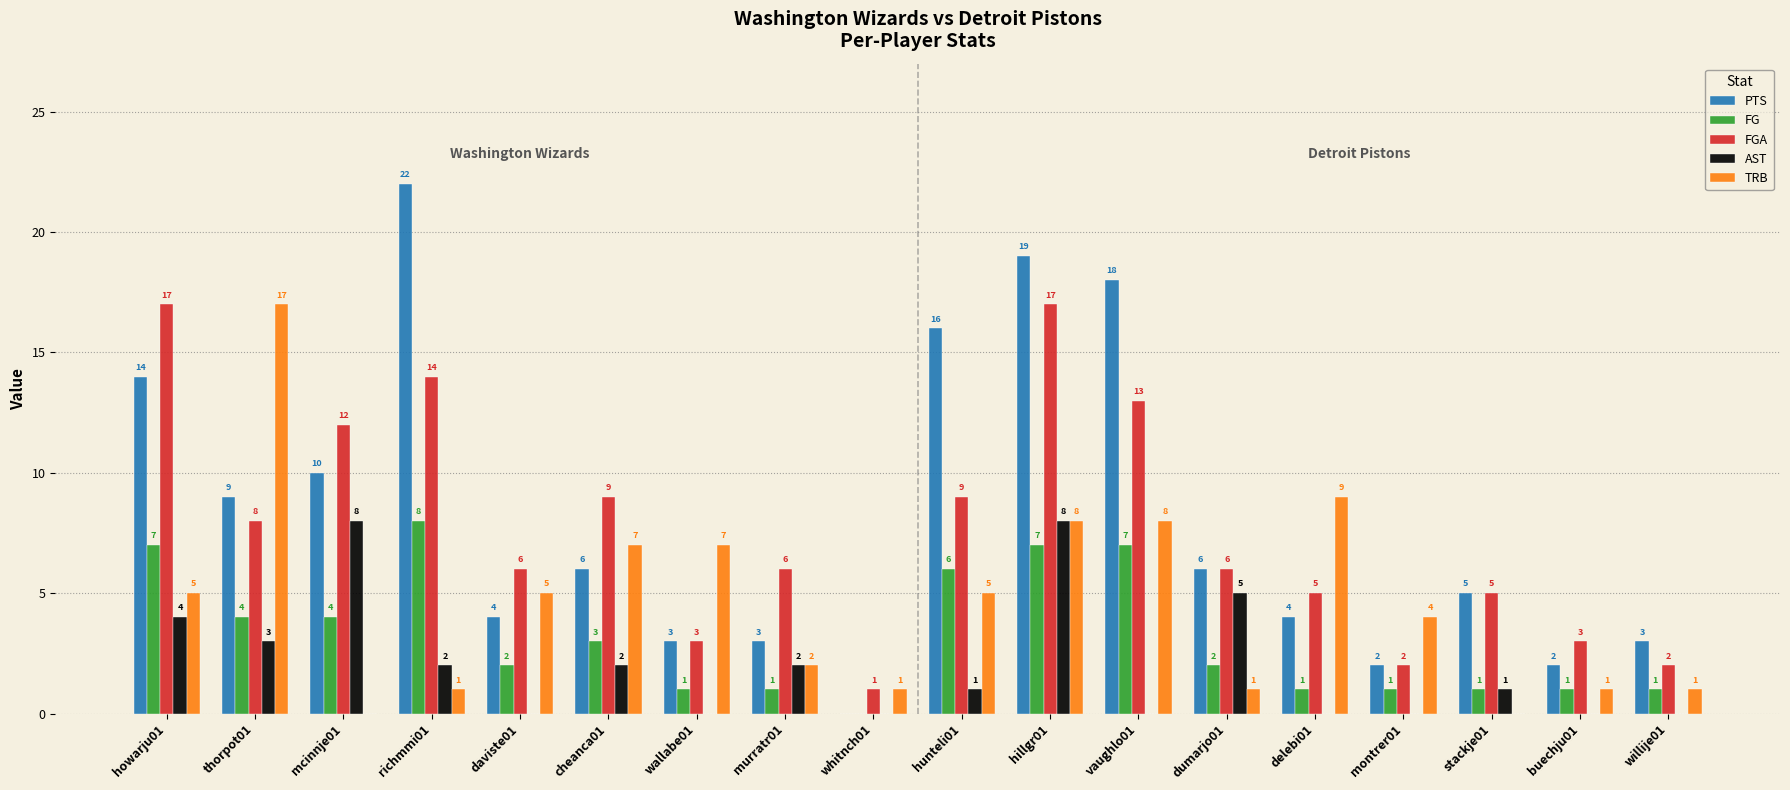

What is the difference between the PTS values at thorpot01 and buechju01?

7